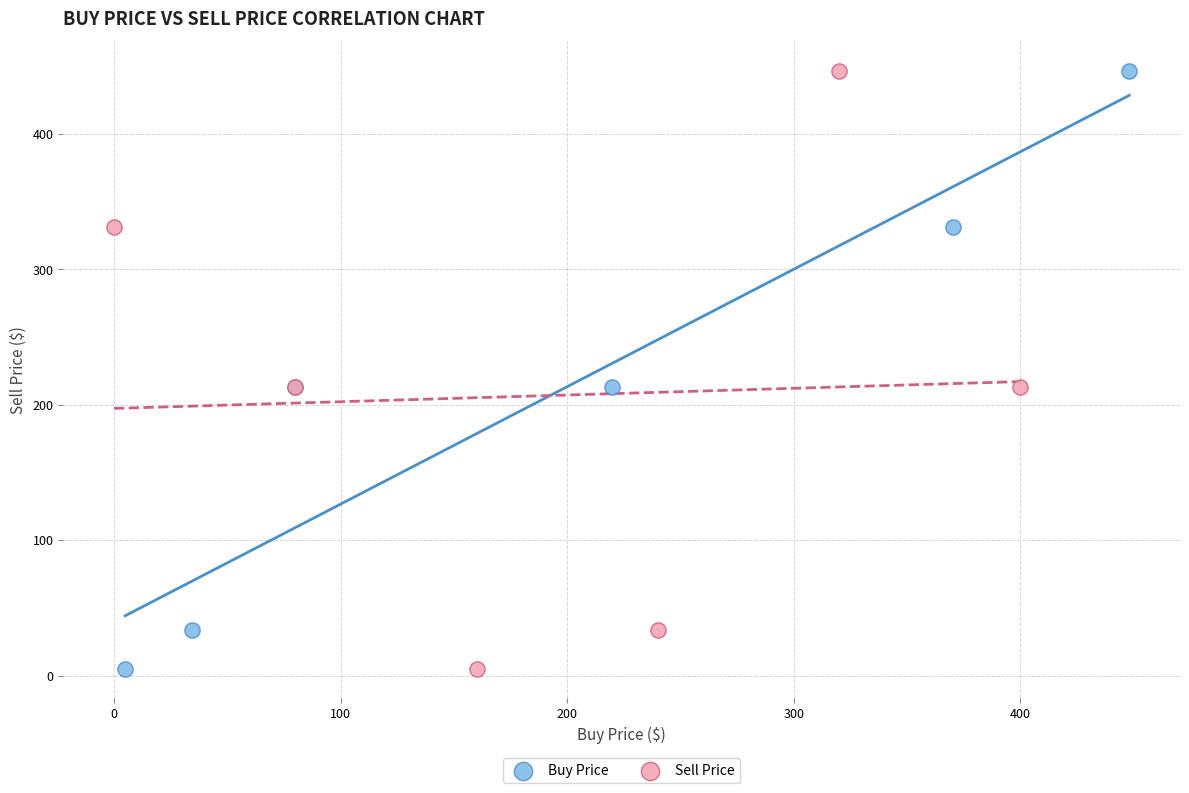

What are all the series names shown in the legend?

Buy Price, Sell Price